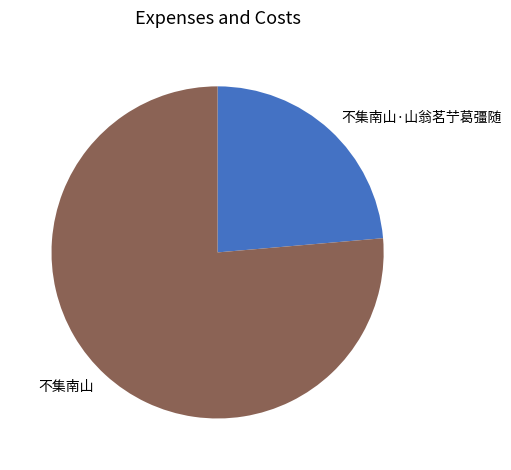

True or false: 不集南山 accounts for 76% of the total.

True